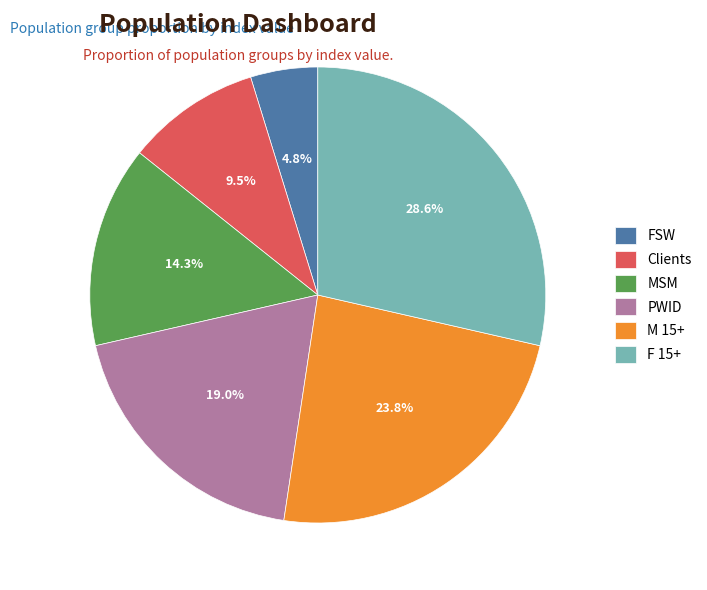

The F 15+ slice represents 29% of the pie. True or false?

True